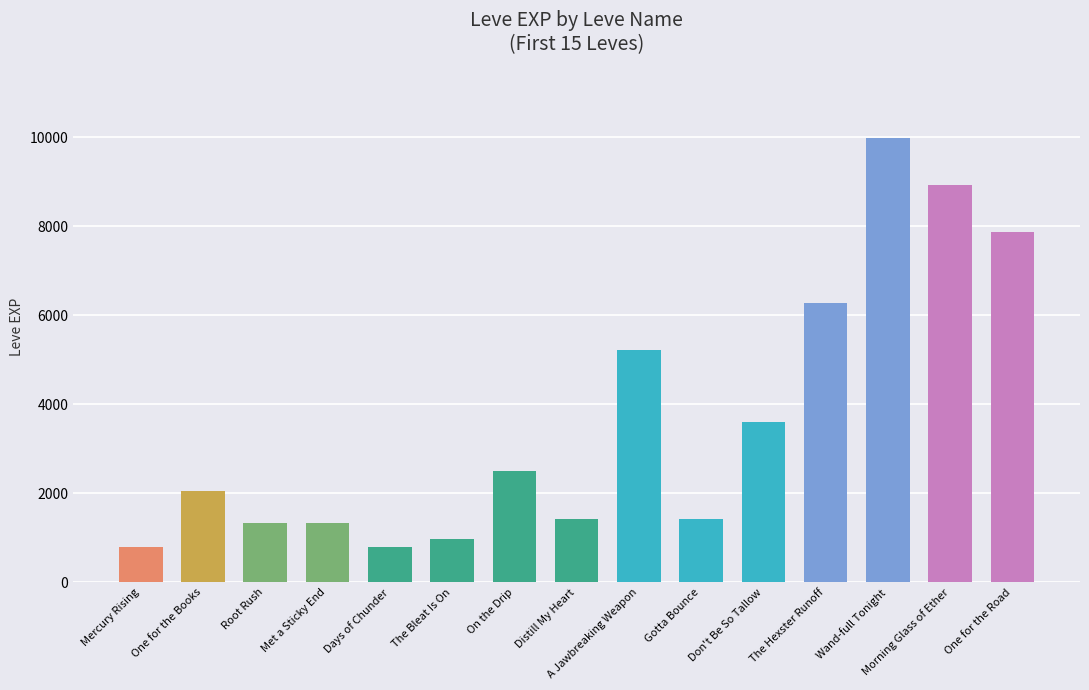

What is the average value?

3634